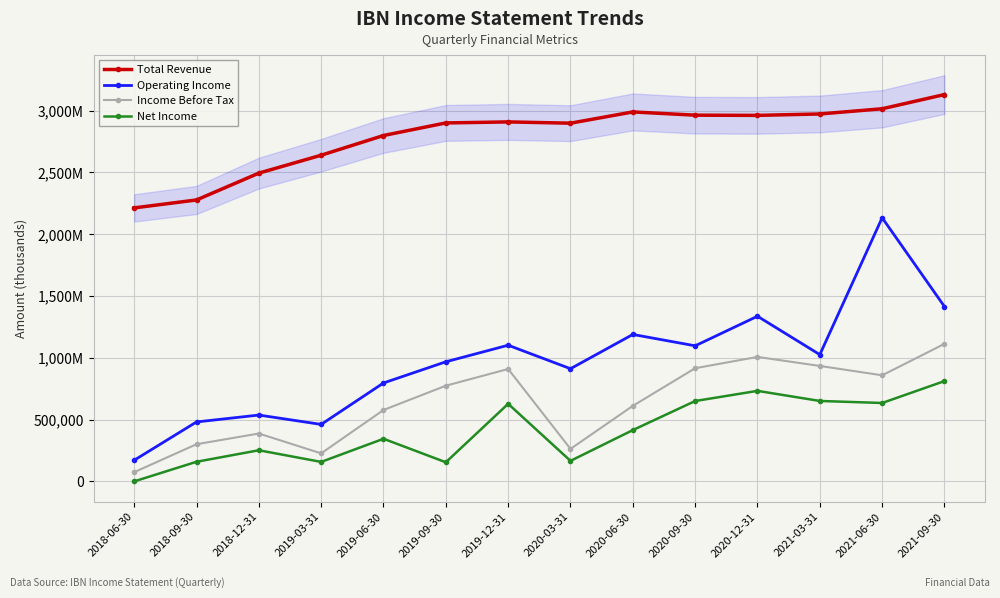

What is the approximate value of Operating Income at 2019-12-31, to the nearest 100?

1102100